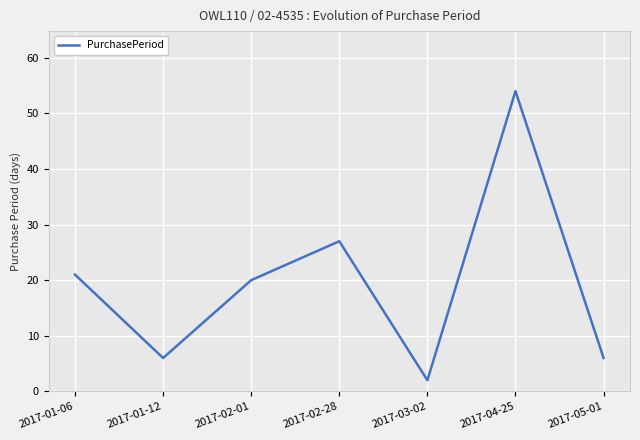

What is the average value?

19